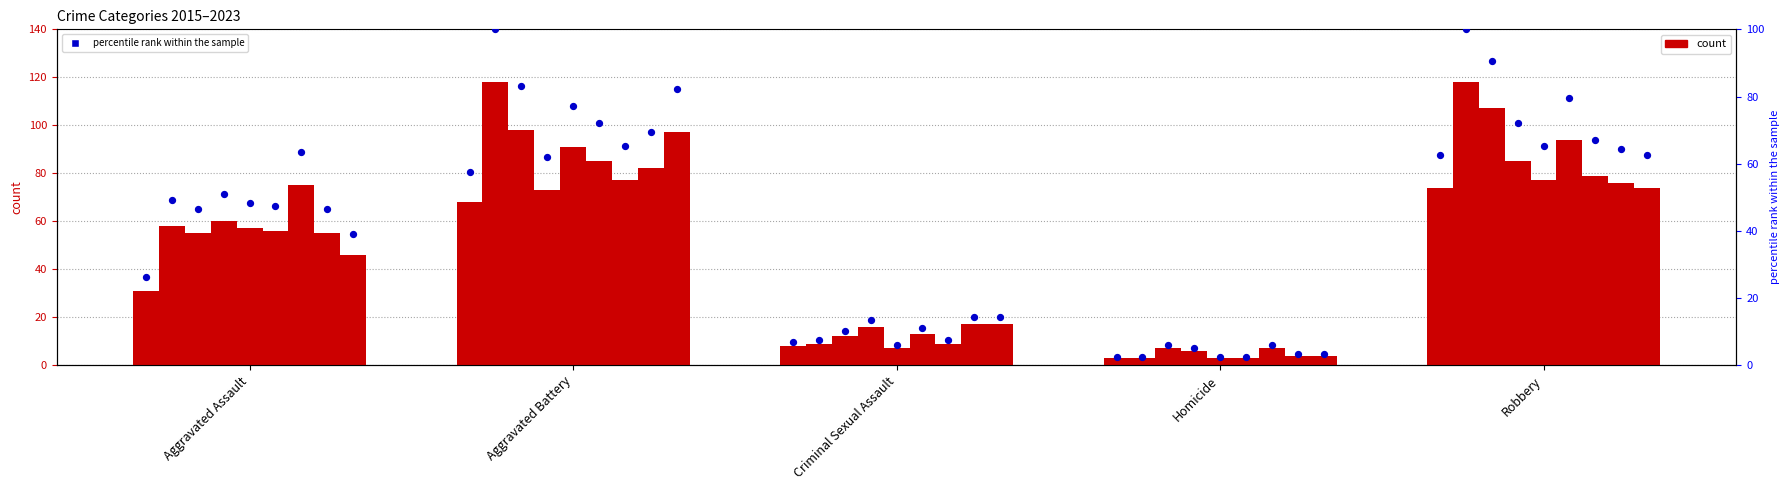

Approximately how many times larger is the value at Aggravated Battery compared to Criminal Sexual Assault?

8.5